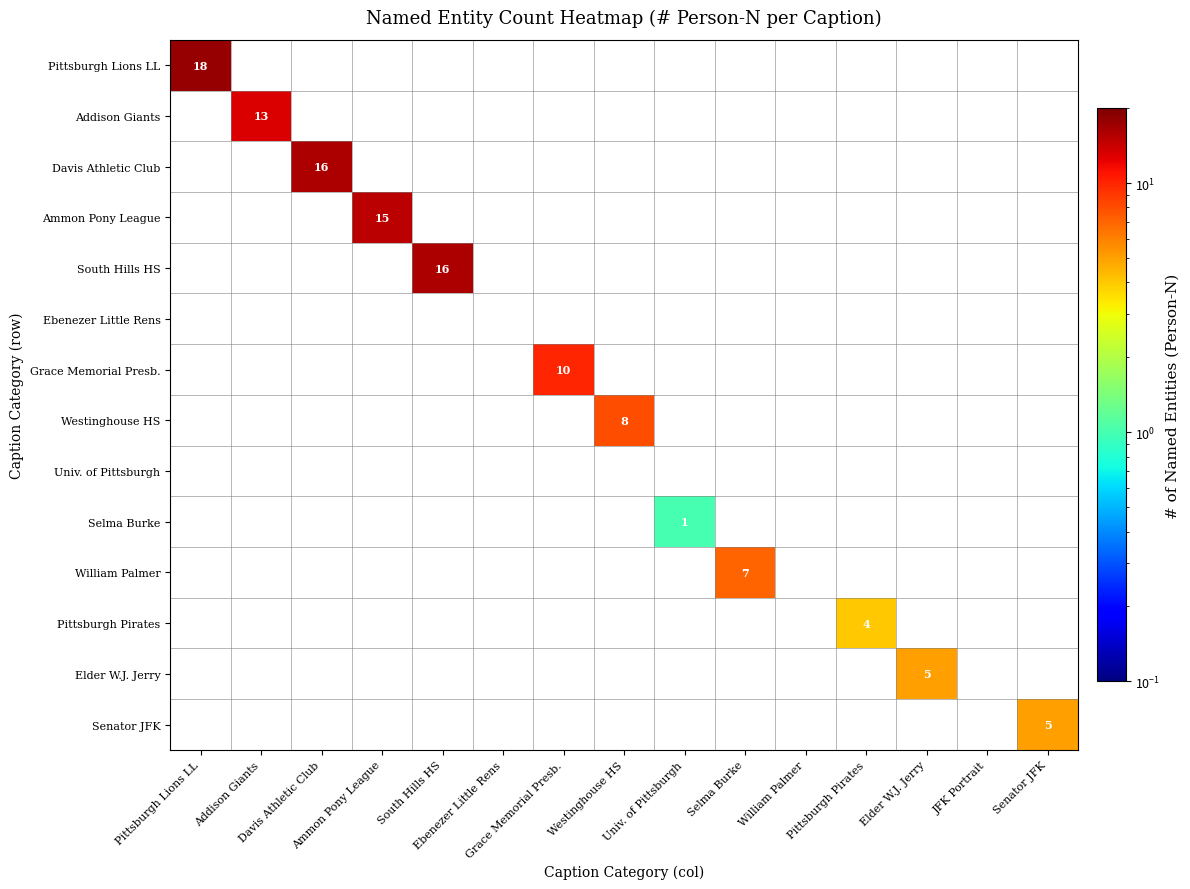

List the labels in order of Selma Burke value, smallest first.

Pittsburgh Lions LL, Addison Giants, Davis Athletic Club, Ammon Pony League, South Hills HS, Ebenezer Little Rens, Grace Memorial Presb., Westinghouse HS, Univ. of Pittsburgh, Selma Burke, William Palmer, Pittsburgh Pirates, Elder W.J. Jerry, JFK Portrait, Senator JFK